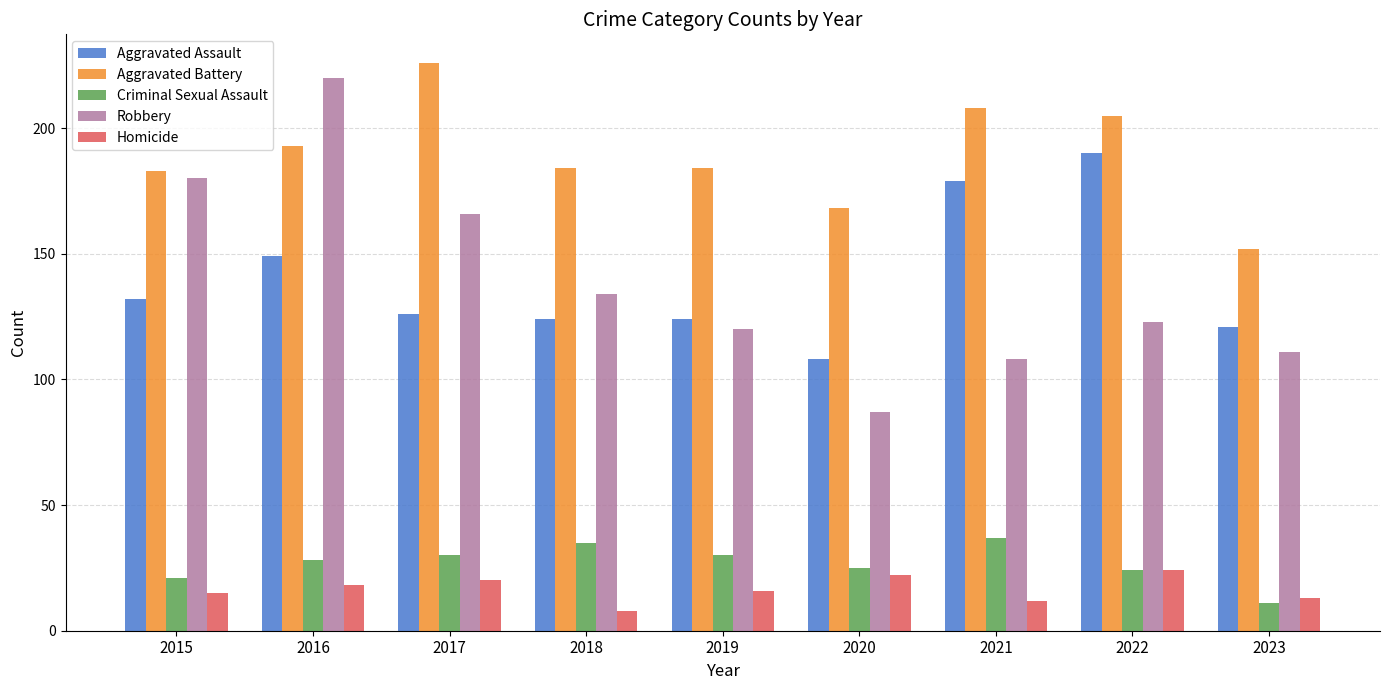

Which series has the largest range (max minus min)?

Robbery